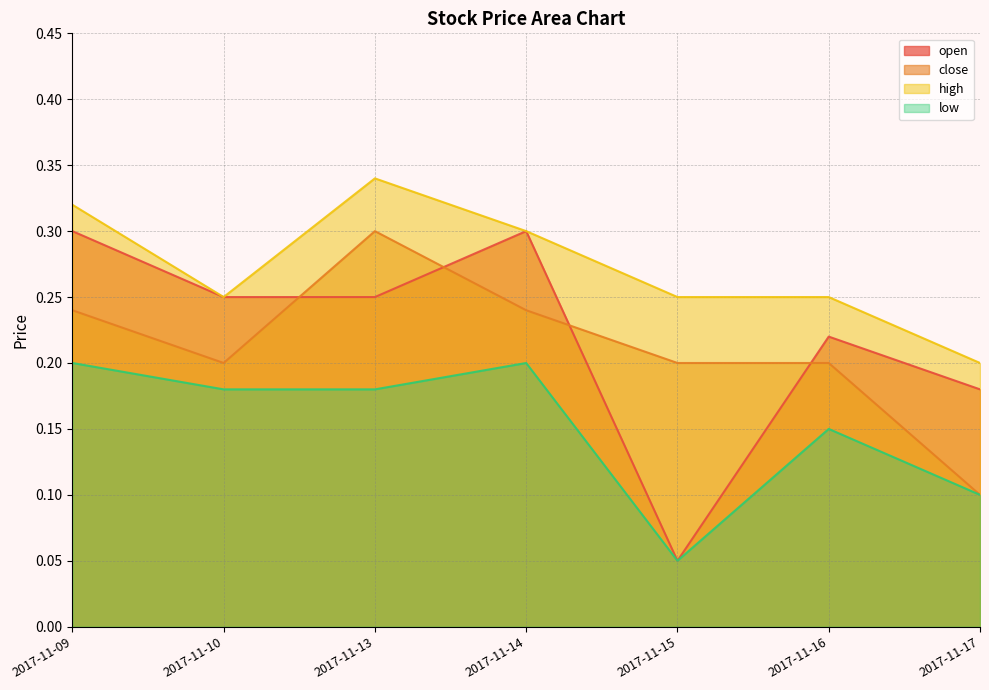

What is the minimum value for high?

0.2